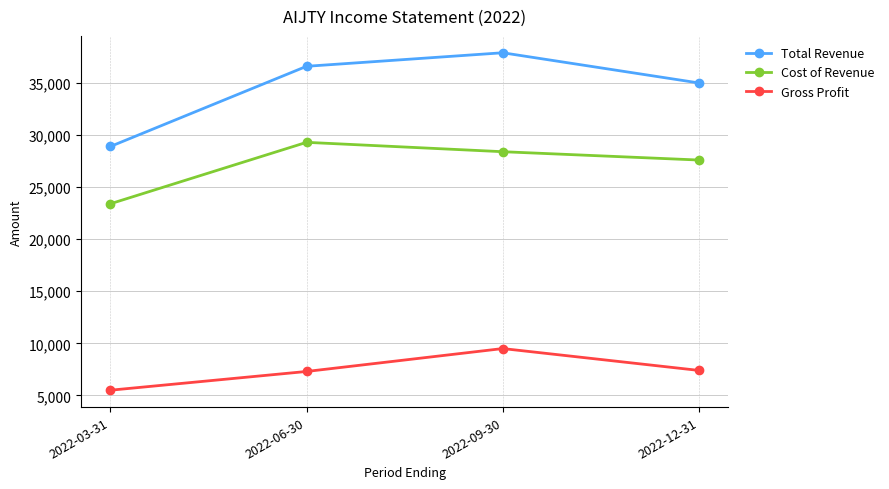

Rank the series by their average value, from lowest to highest.

Gross Profit, Cost of Revenue, Total Revenue